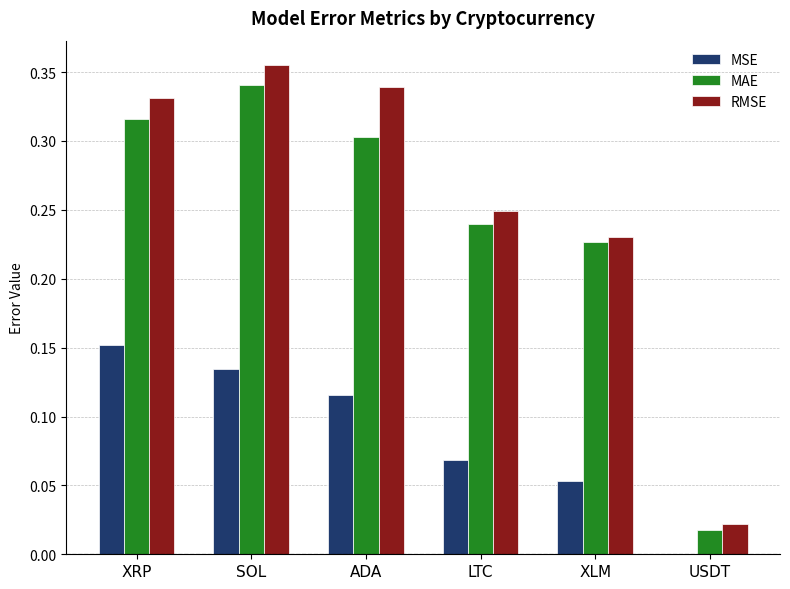

Where is RMSE nearest to the value 0?

USDT